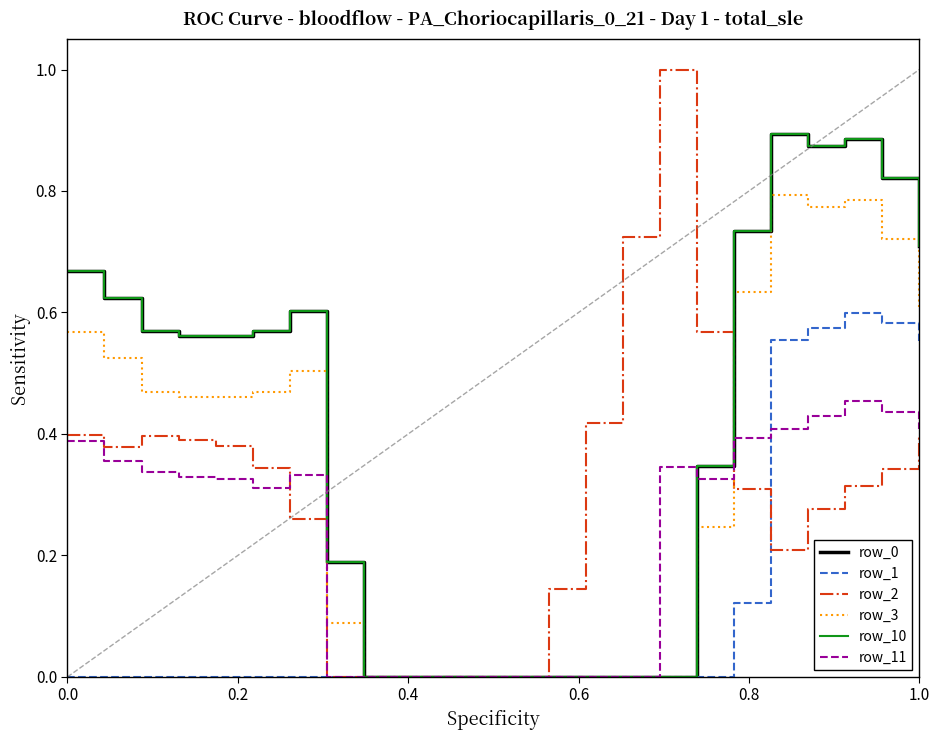

Does the chart have visible grid lines?

No